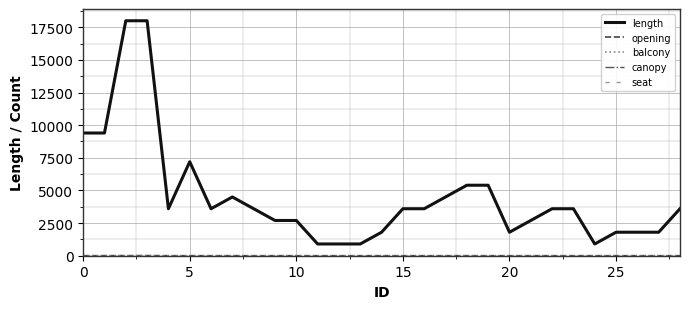

Does the chart display data point markers on the line(s)?

No